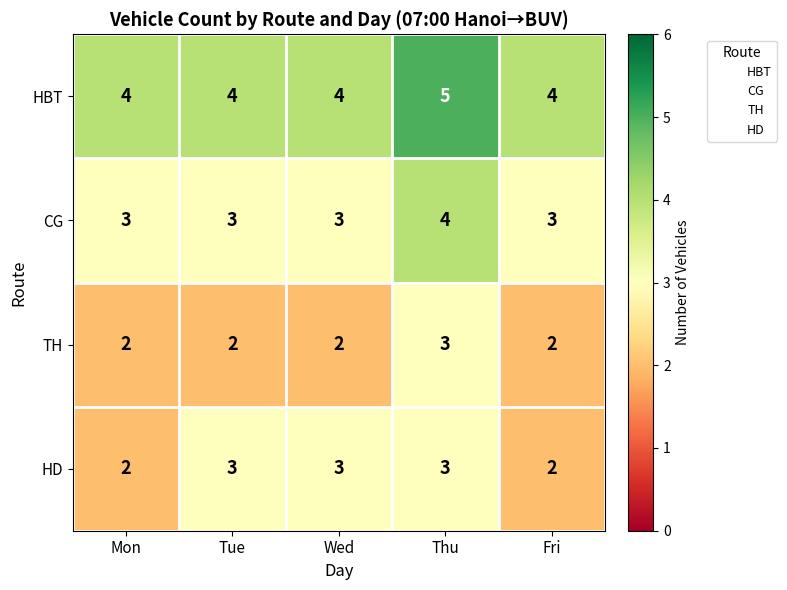

Count the HBT values in the range 4 to 5.

5